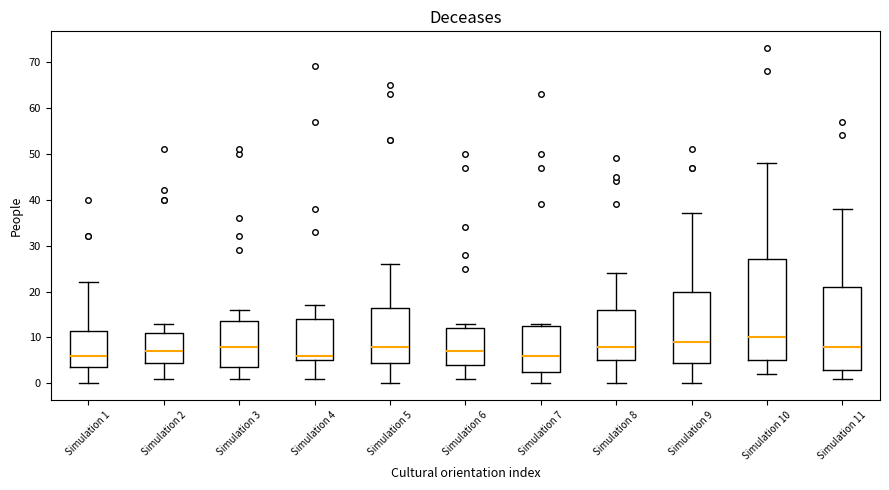

Comparing the boxes themselves (not the whiskers), which one is the tallest?

Simulation 10